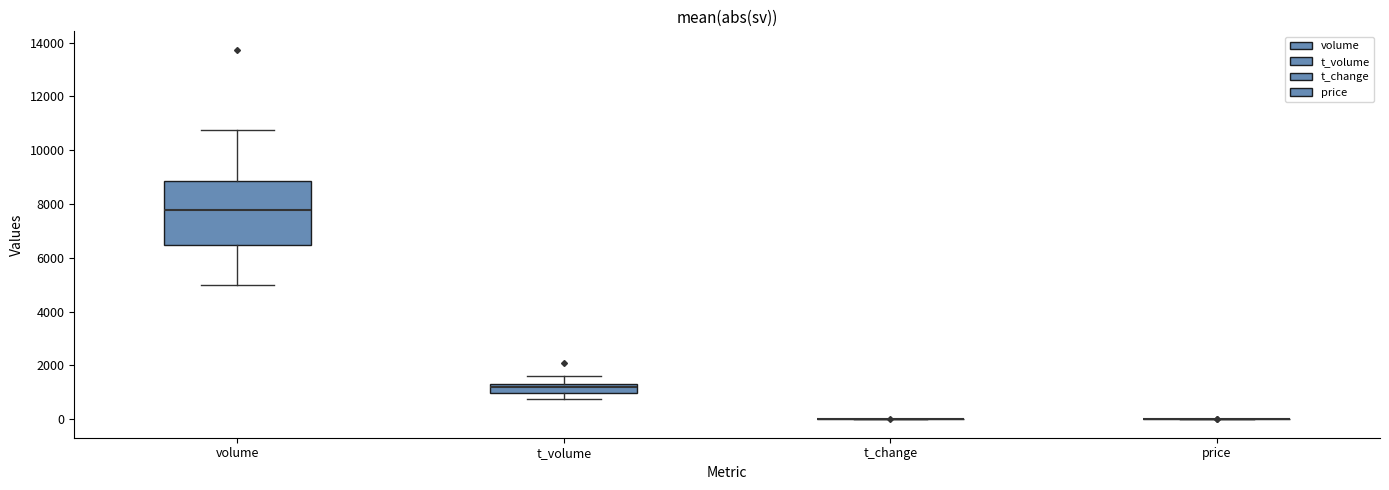

Reading left to right, transcribe this box plot: for each box, give where its median line is, the range the box spans, and where its two whiskers end, as read against the y-axis. The values are not printed on the chart, so give them approximately, as read against the axis.

volume: median 7800, box 6400 to 8800, whiskers 5000 to 10800
t_volume: median 1200, box 1000 to 1400, whiskers 800 to 1600
t_change: box collapsed to a line at 0, whiskers 0 to 0
price: box collapsed to a line at 0, whiskers 0 to 0